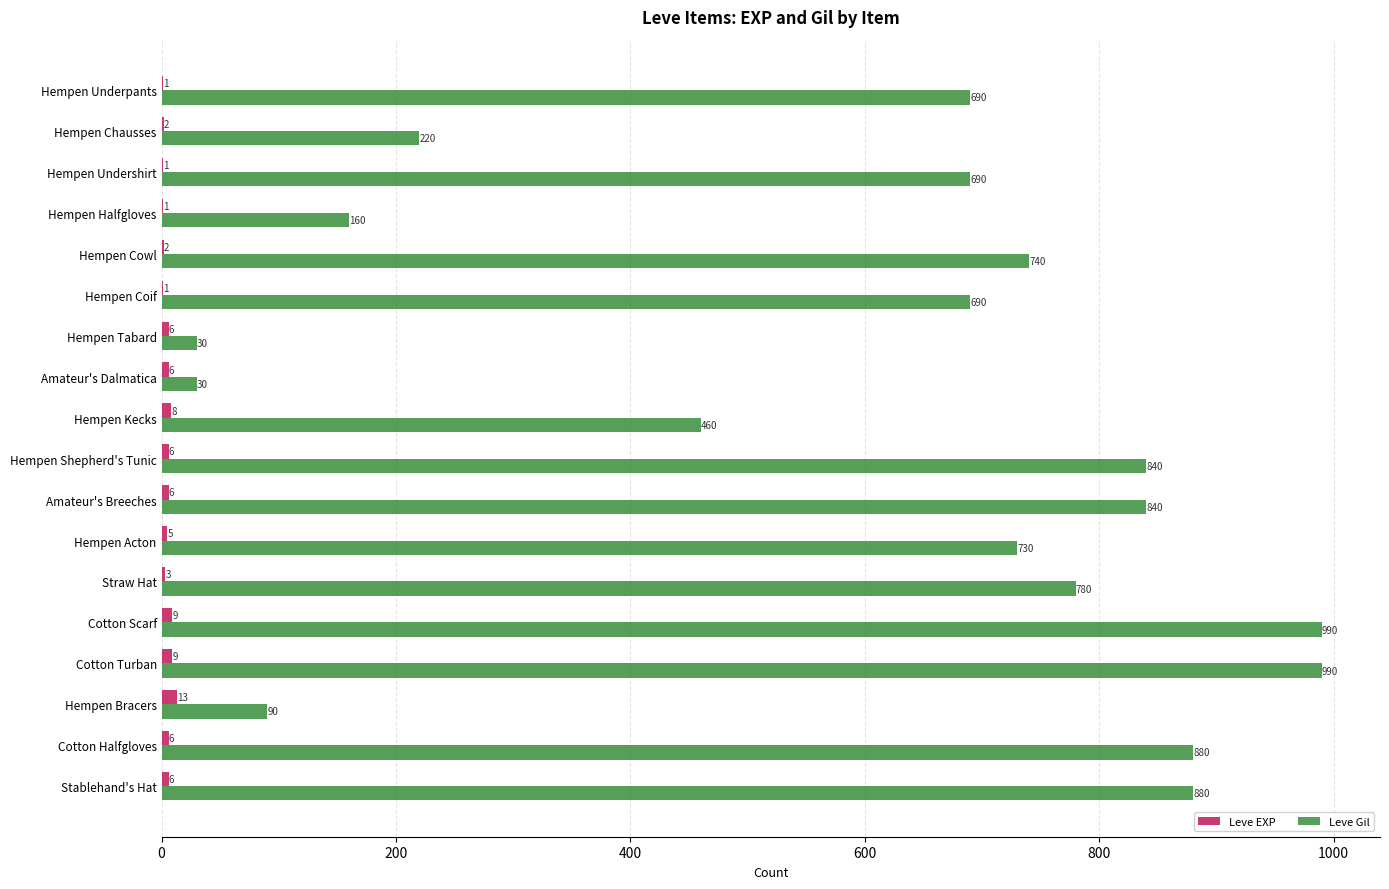

Which category has the highest value in the Leve EXP series?

Hempen Bracers